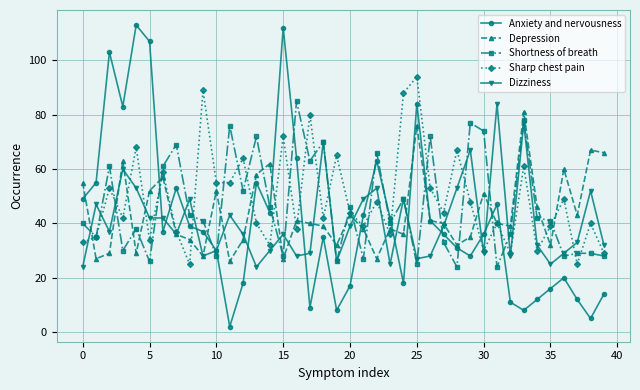

True or false: Dizziness has more than 2 points higher than both neighbors.

True